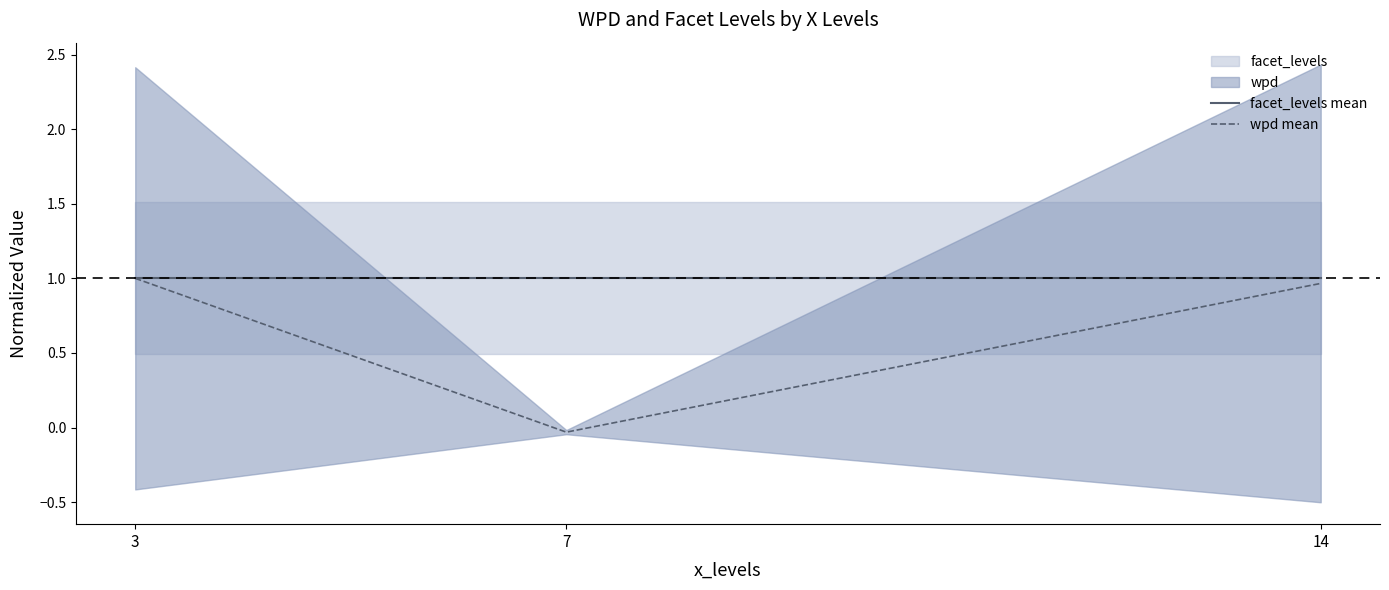

Reading right to left, extract all data points from this chart.

facet_levels mean: 1.0	1.0	1.0
wpd mean: 1.0	-0.0	1.0